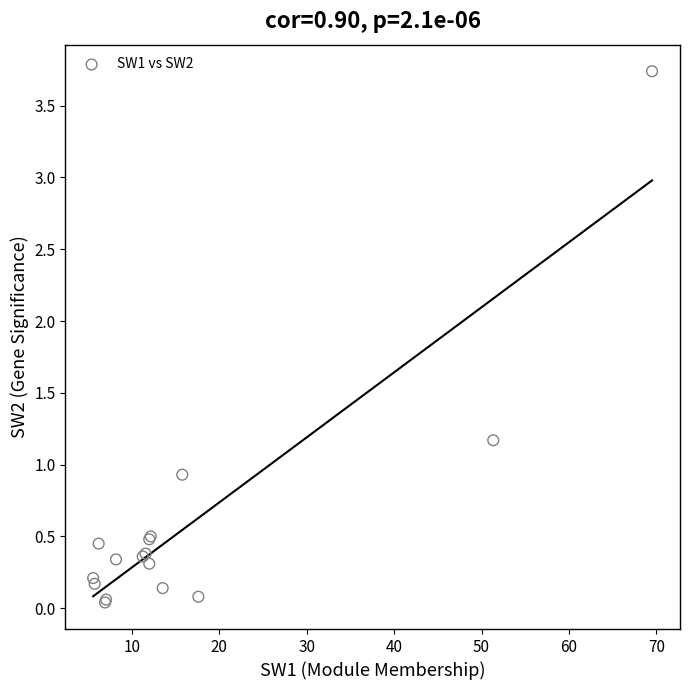

What Y value in the scatter plot is closest to 1?

0.9